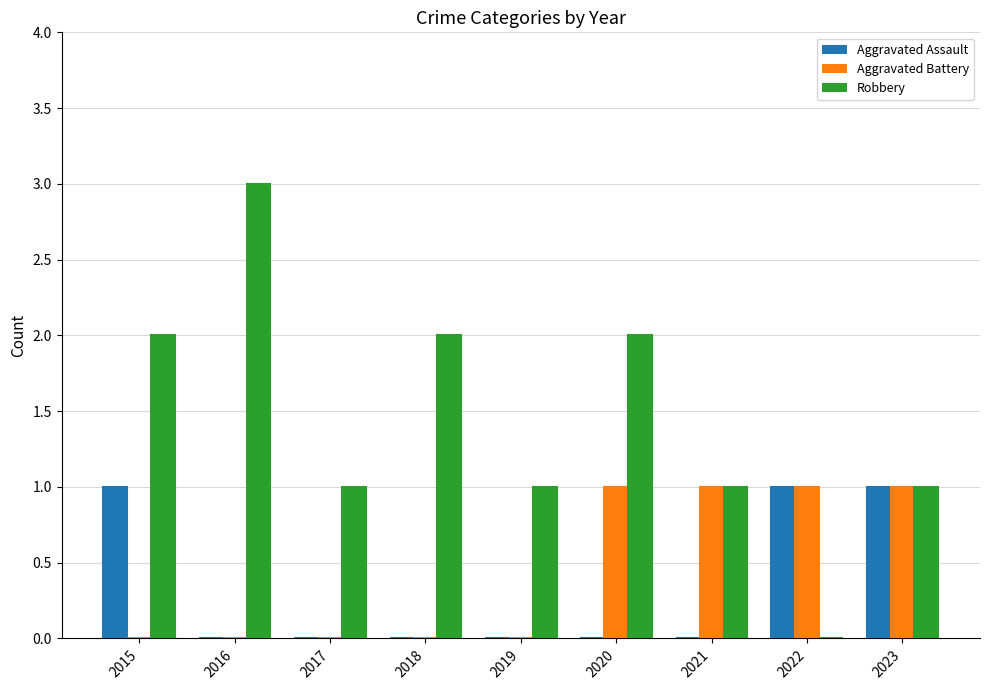

How many groups of bars are there?

9